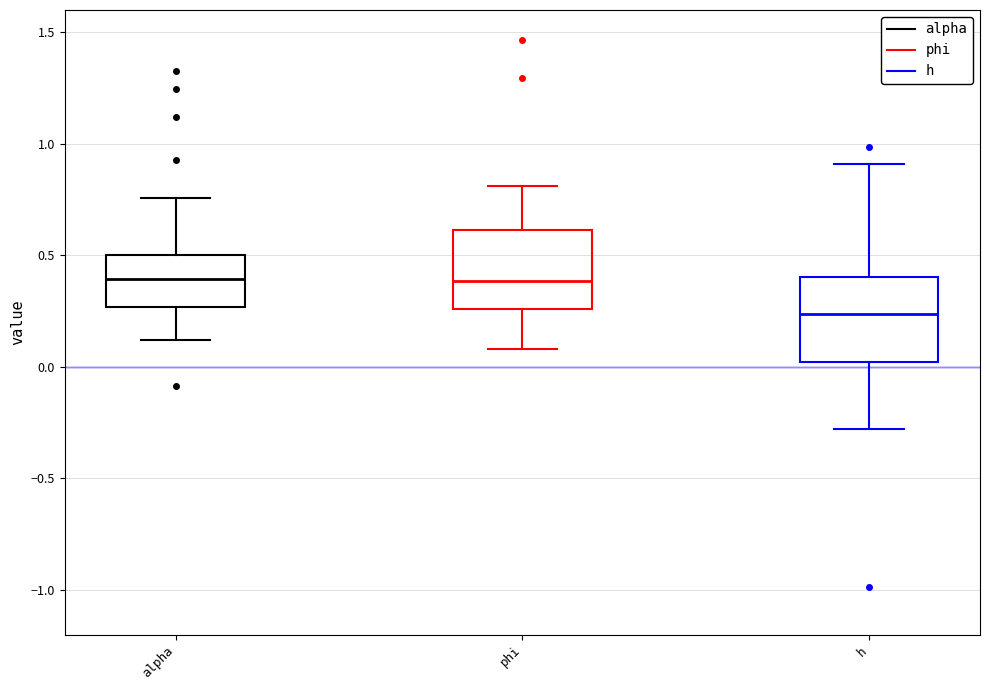

Reading left to right, read every box against the y-axis: the position of its median line, the range the box covers, and the ends of its whiskers. The values are not printed on the chart, so give them approximately, as read against the axis.

alpha: median 0.40, box 0.25 to 0.50, whiskers 0.10 to 0.75
phi: median 0.40, box 0.25 to 0.60, whiskers 0.10 to 0.80
h: median 0.25, box 0.00 to 0.40, whiskers -0.30 to 0.90